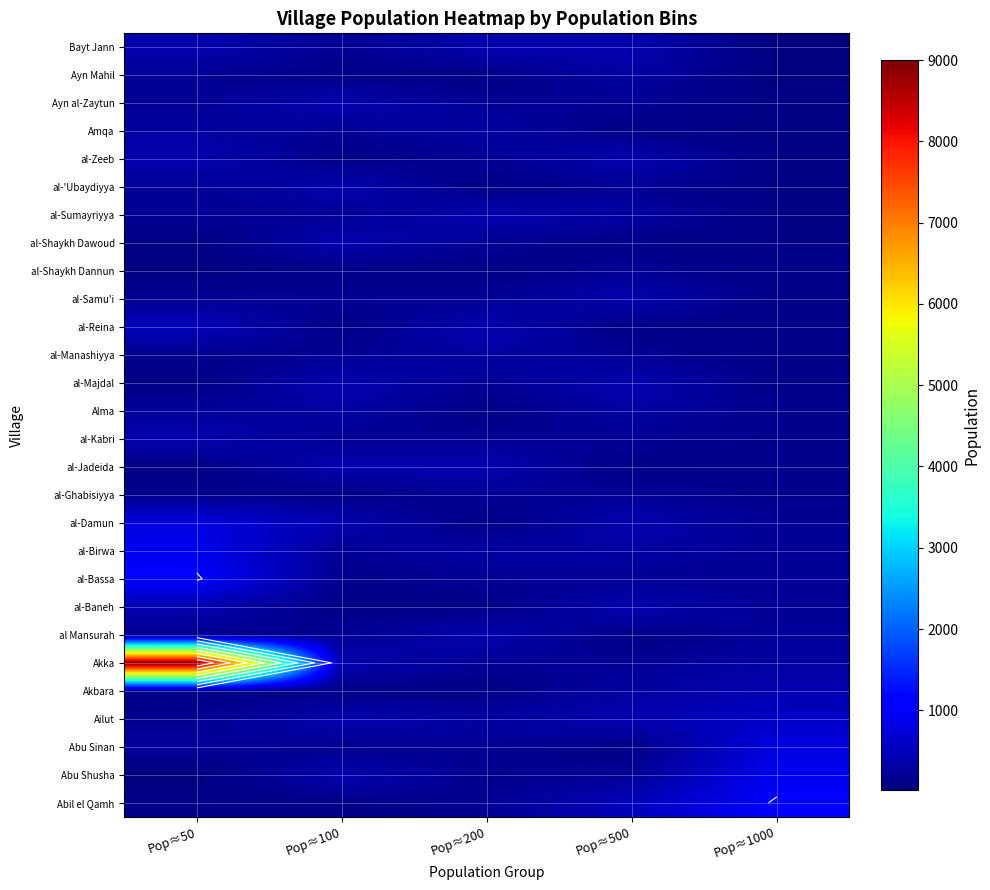

Is it true that al-Ghabisiyya equals 316 at Pop≈500?

False